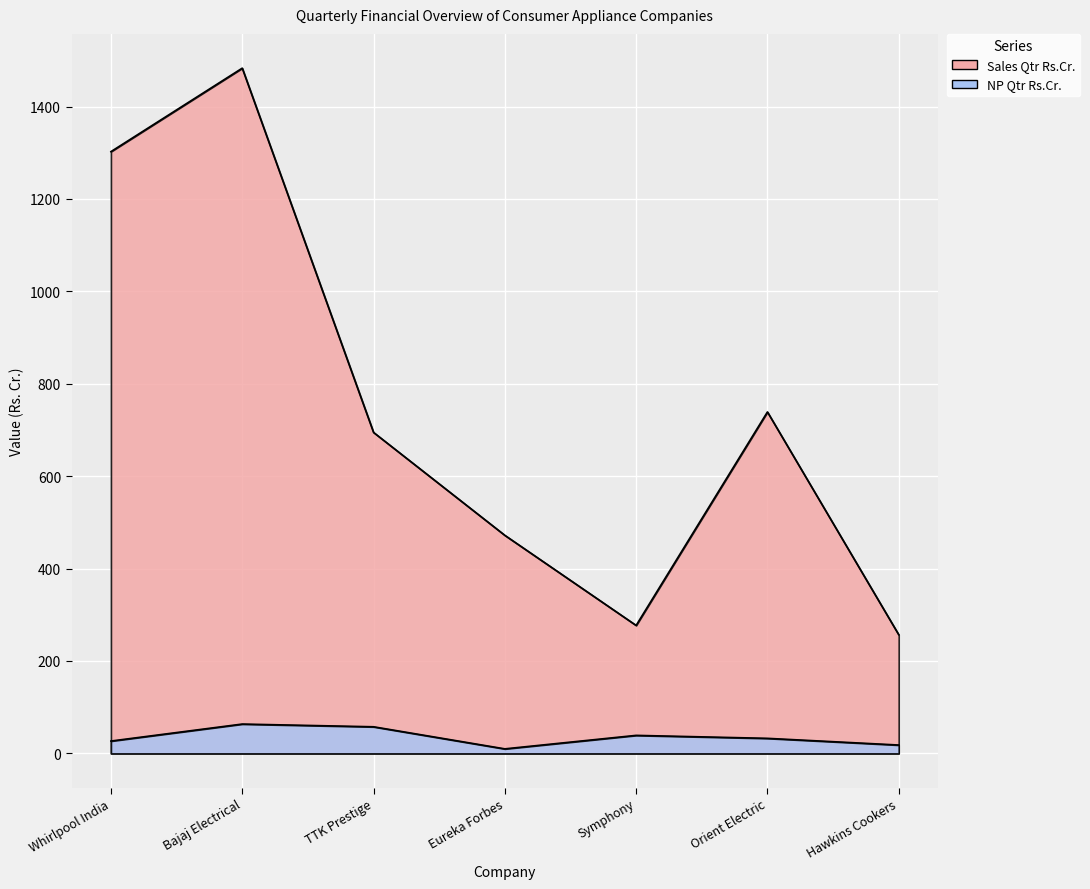

Where is the first local maximum for NP Qtr Rs.Cr.?

Bajaj Electrical